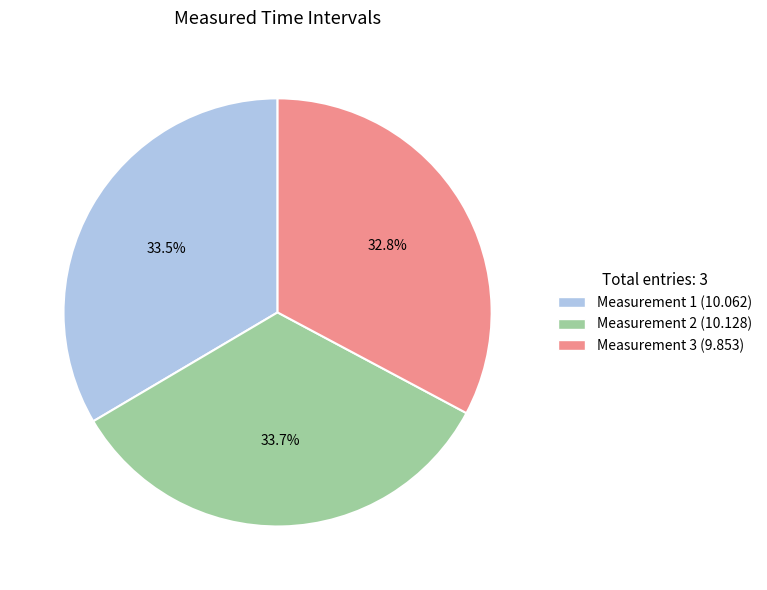

Does any single category account for the majority?

No